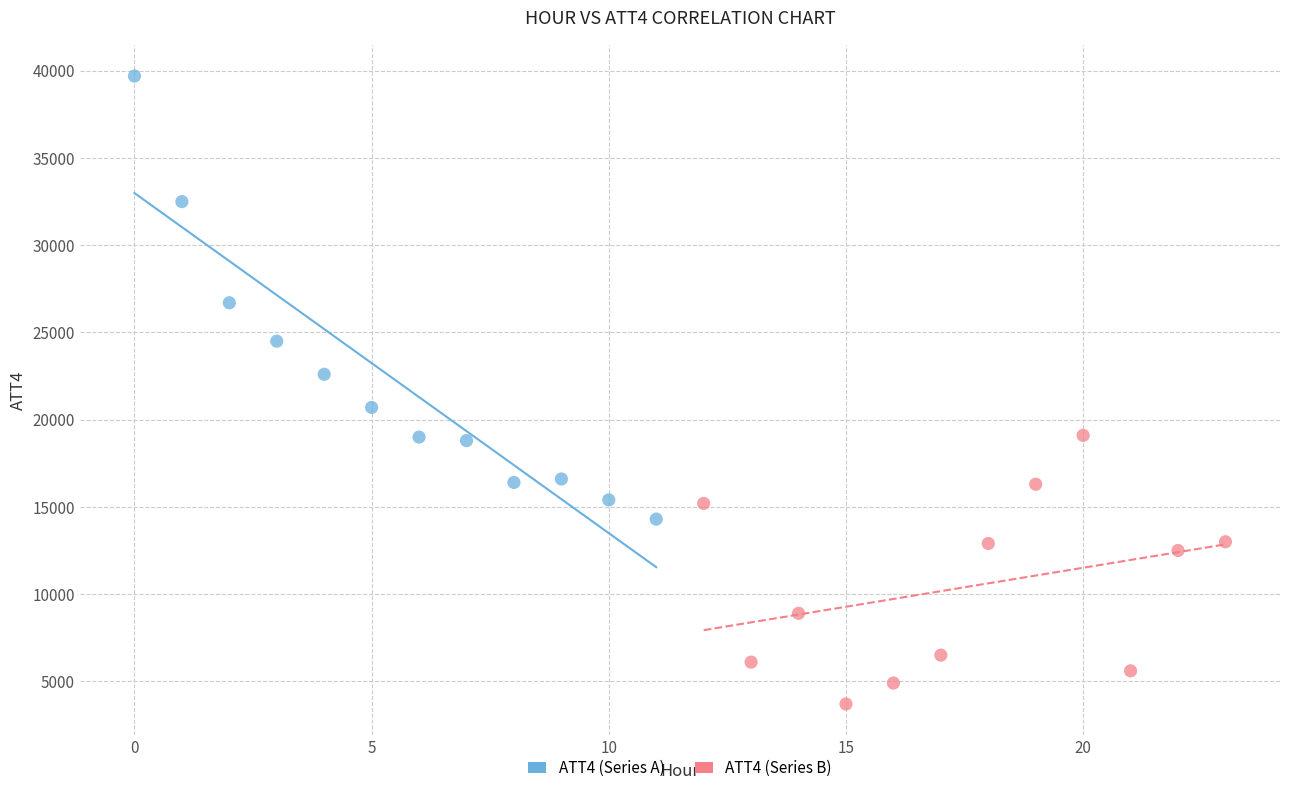

Which series has the largest Y range (max minus min)?

ATT4 (Series A)